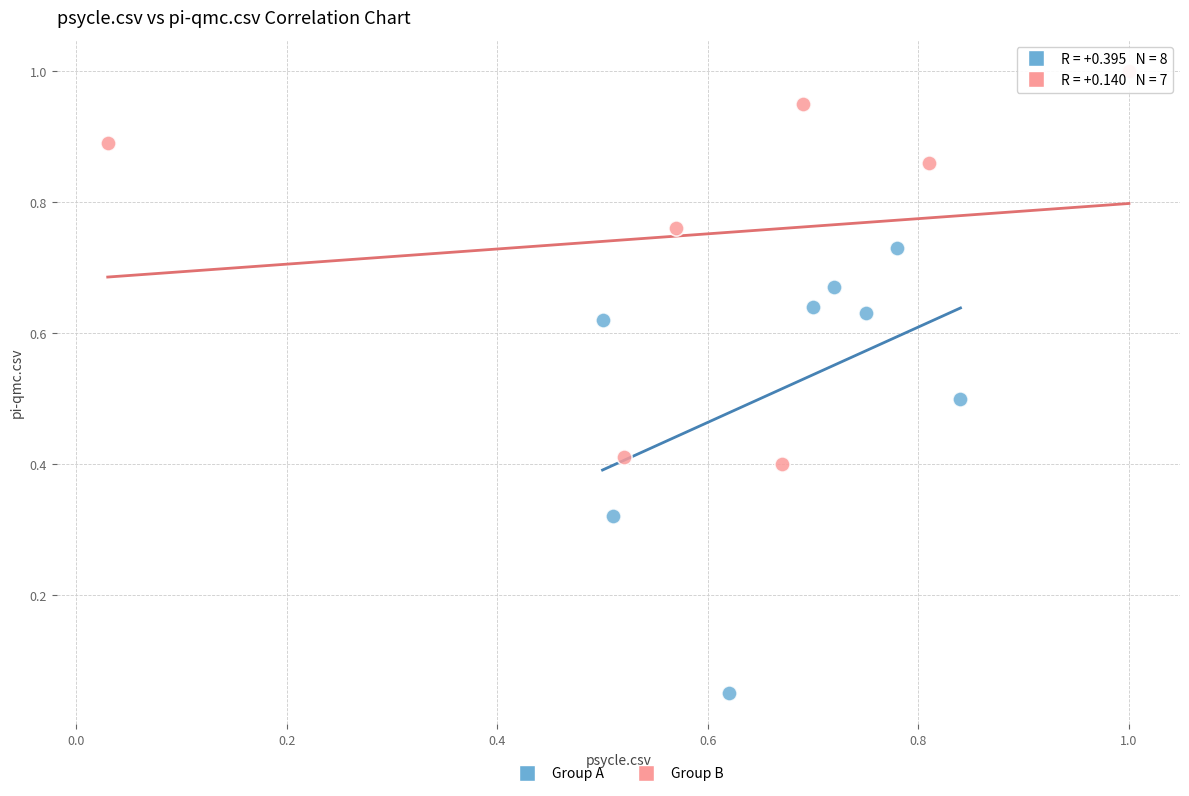

Which series contains the highest Y value?

Group B